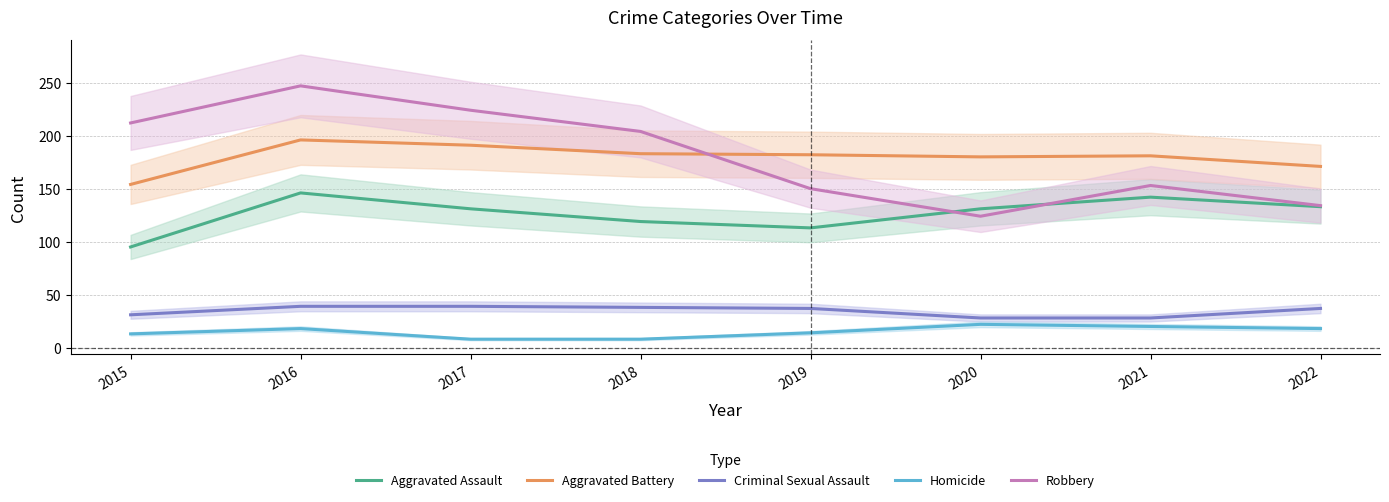

Reading right to left, list all the values displayed in this chart.

Aggravated Assault: 2022=133	2021=142	2020=131	2019=113	2018=119	2017=131	2016=146	2015=95
Aggravated Battery: 2022=171	2021=181	2020=180	2019=182	2018=183	2017=191	2016=196	2015=154
Criminal Sexual Assault: 2022=37	2021=28	2020=28	2019=37	2018=38	2017=39	2016=39	2015=31
Homicide: 2022=18	2021=20	2020=22	2019=14	2018=8	2017=8	2016=18	2015=13
Robbery: 2022=134	2021=153	2020=124	2019=150	2018=204	2017=224	2016=247	2015=212